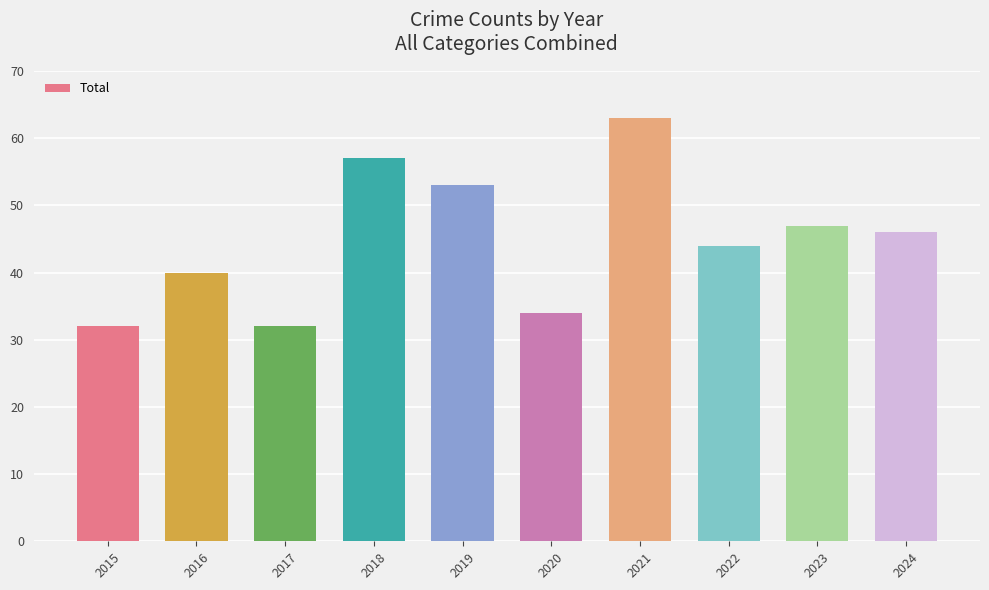

What is the difference between the maximum and minimum values?

31